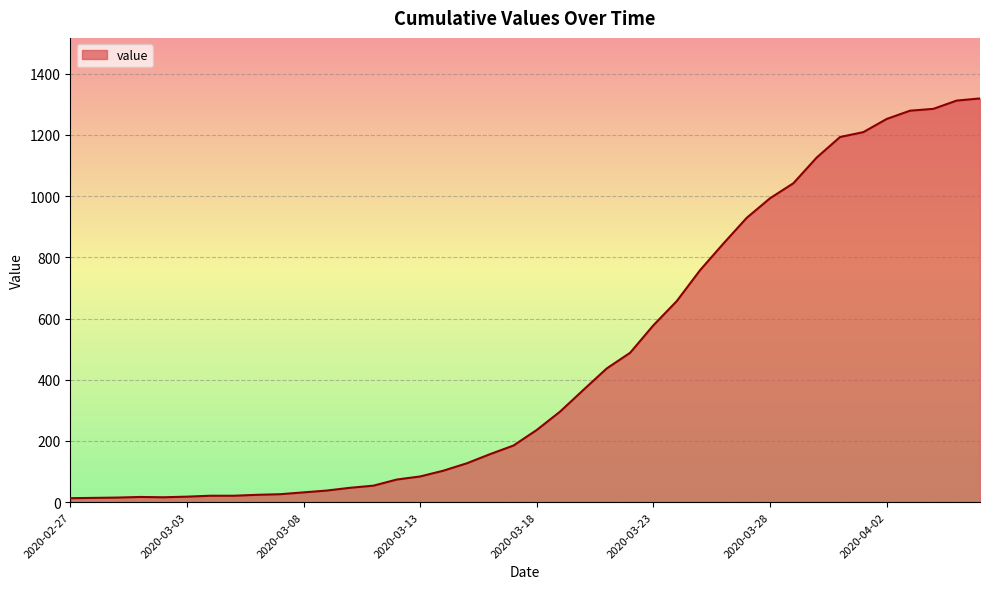

What is the greatest value displayed?

1319